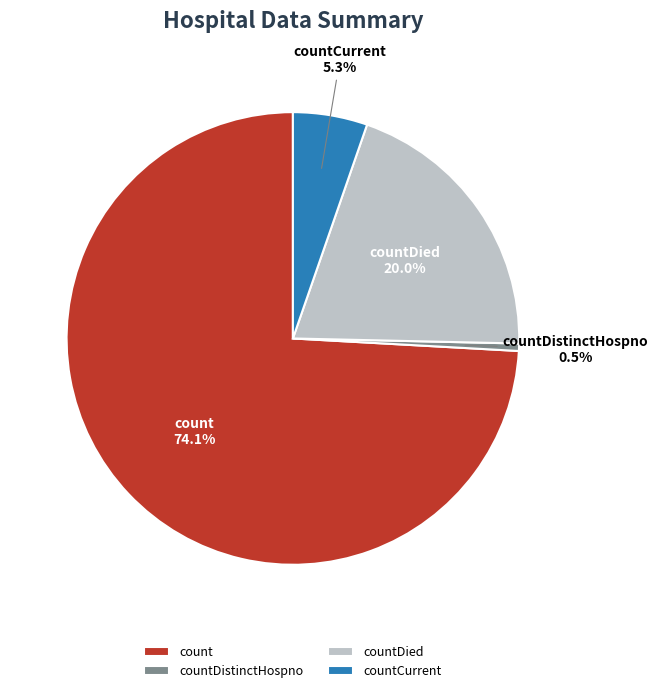

What is the largest slice in the pie chart?

count